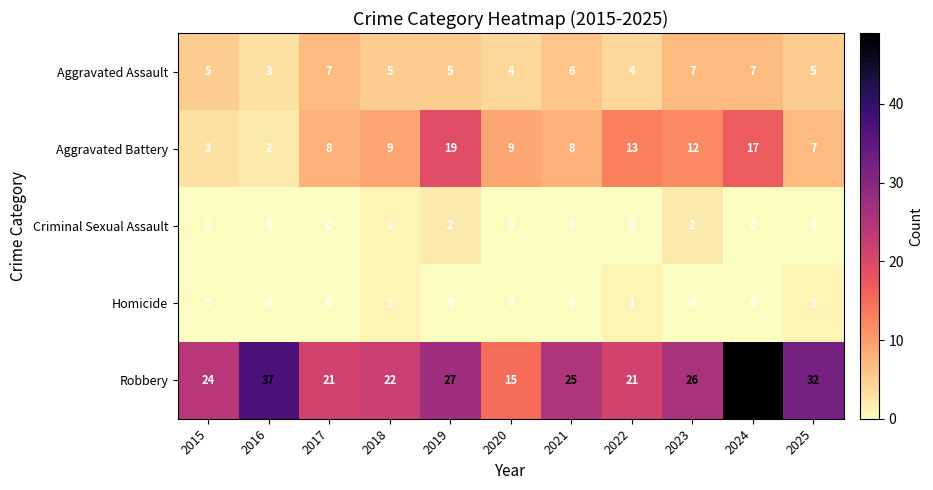

Rank the series by their maximum value, from lowest to highest.

Homicide, Criminal Sexual Assault, Aggravated Assault, Aggravated Battery, Robbery